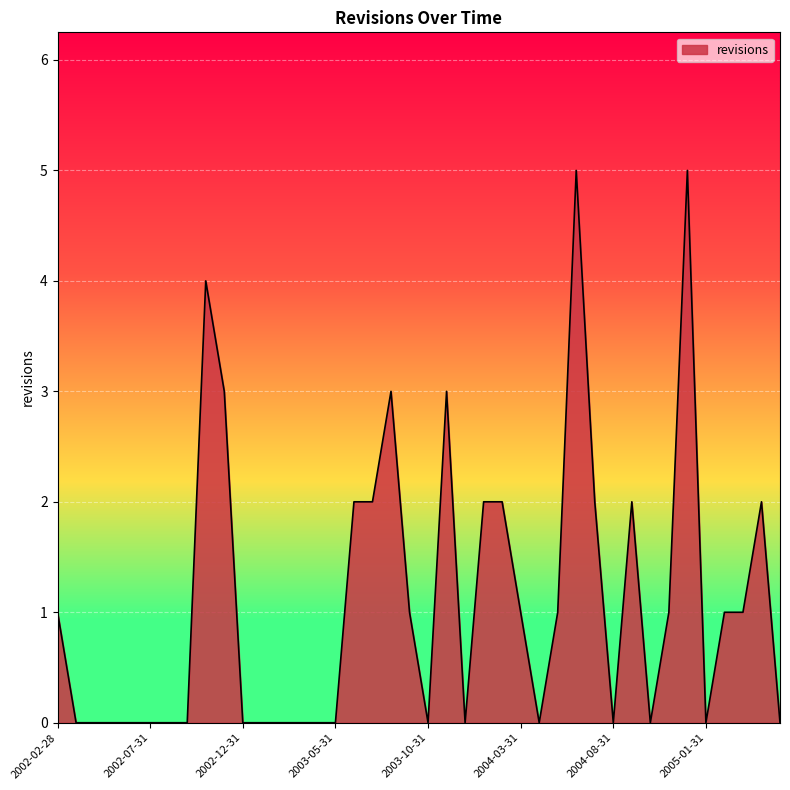

What is the greatest value displayed?

5